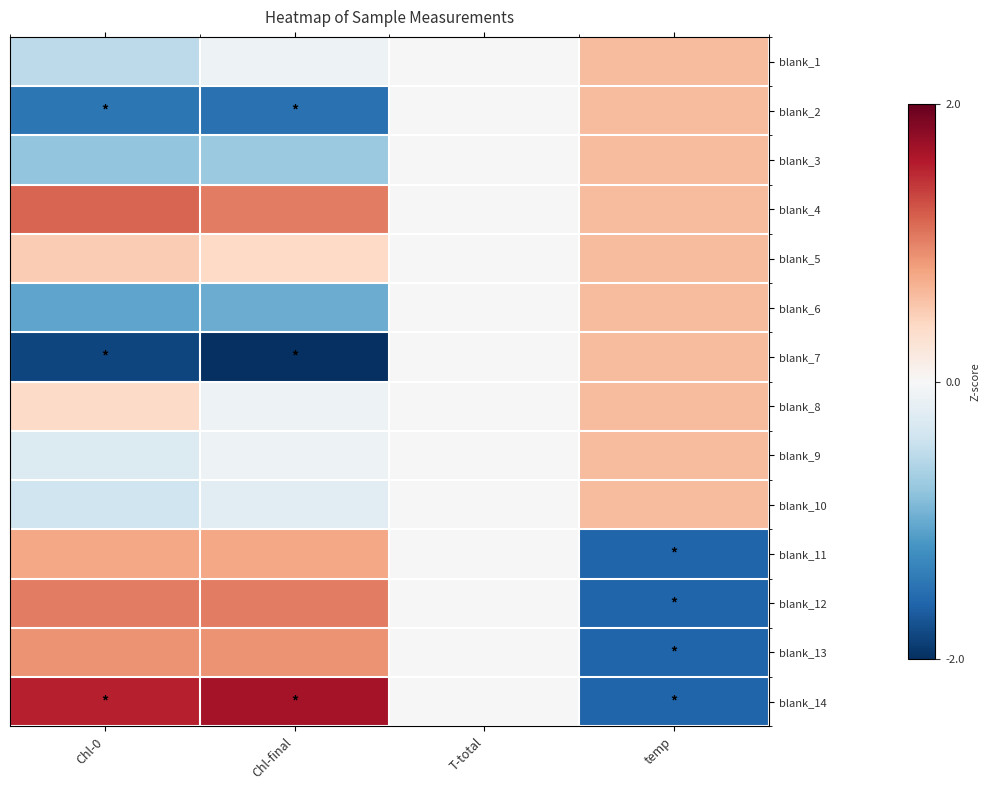

Reading left to right, list all the values displayed in this chart.

blank_1: Chl-0=-0.5	Chl-final=-0.1	T-total=0.0	temp=0.6
blank_2: Chl-0=-1.4	Chl-final=-1.5	T-total=0.0	temp=0.6
blank_3: Chl-0=-0.8	Chl-final=-0.7	T-total=0.0	temp=0.6
blank_4: Chl-0=1.1	Chl-final=1.0	T-total=0.0	temp=0.6
blank_5: Chl-0=0.5	Chl-final=0.4	T-total=0.0	temp=0.6
blank_6: Chl-0=-1.0	Chl-final=-1.0	T-total=0.0	temp=0.6
blank_7: Chl-0=-1.8	Chl-final=-2.0	T-total=0.0	temp=0.6
blank_8: Chl-0=0.4	Chl-final=-0.1	T-total=0.0	temp=0.6
blank_9: Chl-0=-0.3	Chl-final=-0.1	T-total=0.0	temp=0.6
blank_10: Chl-0=-0.4	Chl-final=-0.2	T-total=0.0	temp=0.6
blank_11: Chl-0=0.8	Chl-final=0.8	T-total=0.0	temp=-1.6
blank_12: Chl-0=1.0	Chl-final=1.0	T-total=0.0	temp=-1.6
blank_13: Chl-0=0.9	Chl-final=0.9	T-total=0.0	temp=-1.6
blank_14: Chl-0=1.5	Chl-final=1.6	T-total=0.0	temp=-1.6